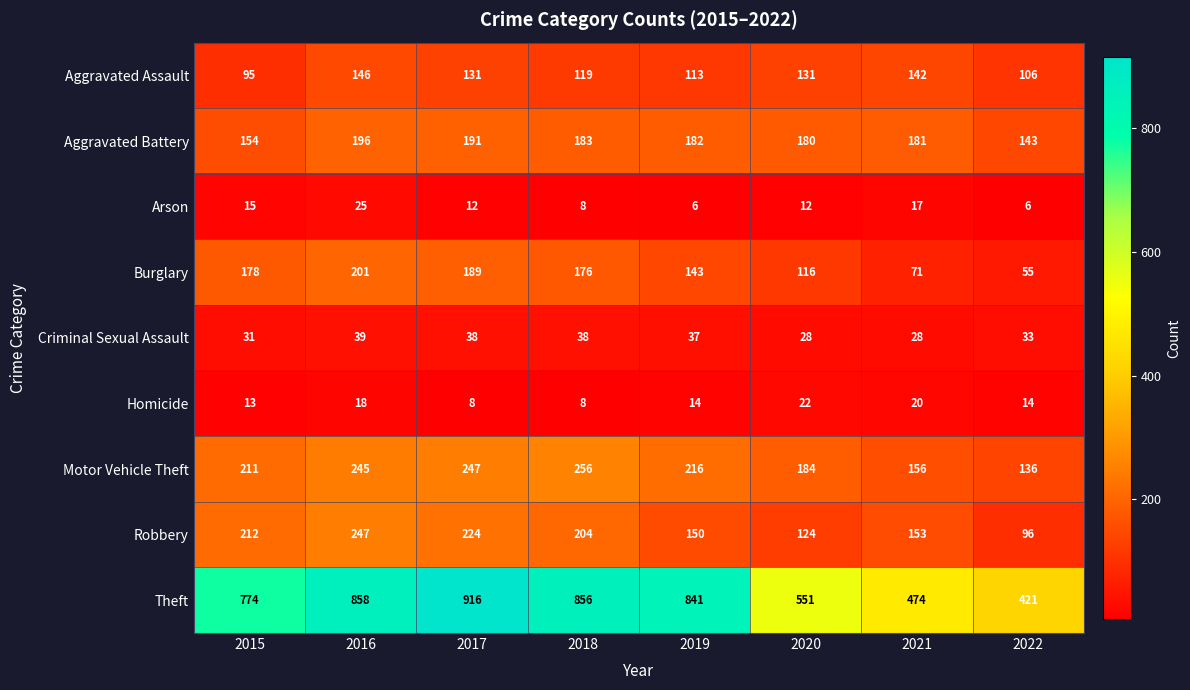

Which series changed the most between 2017 and 2018?

Theft